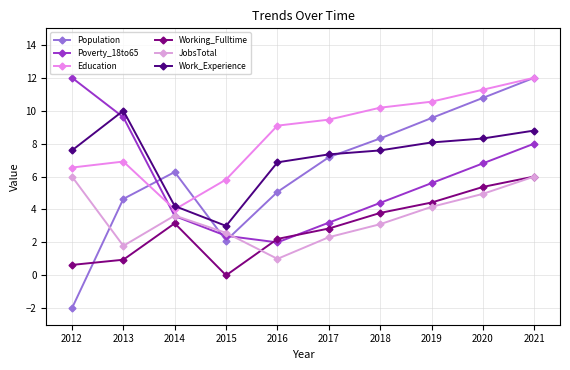

What is the smallest value displayed?

-2.0